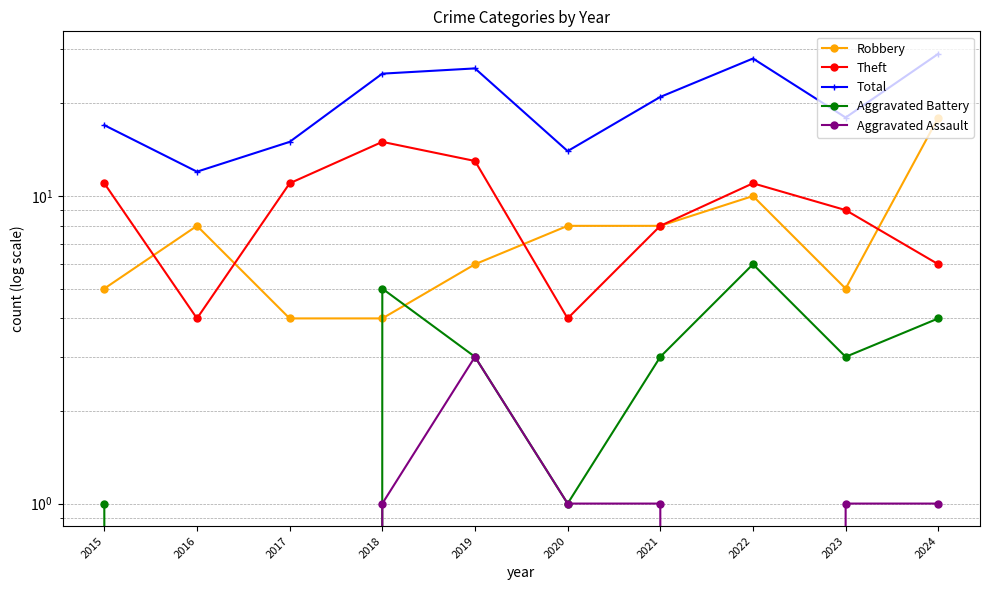

Between 2017 and 2018, which series saw the biggest shift?

Total